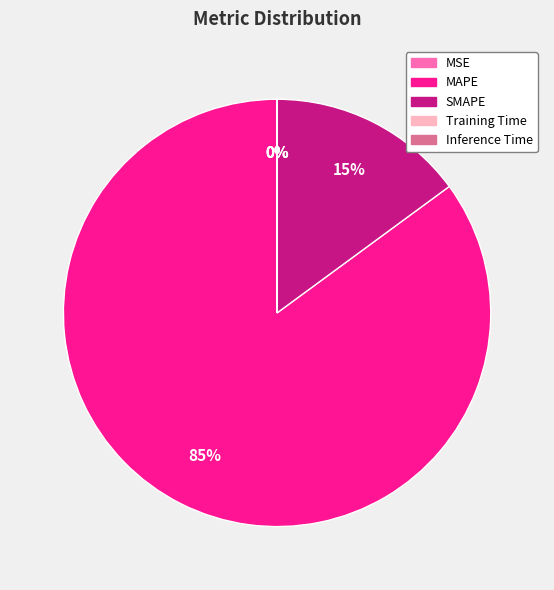

To the nearest percent, what is the difference between the largest and smallest slice percentages?

85%